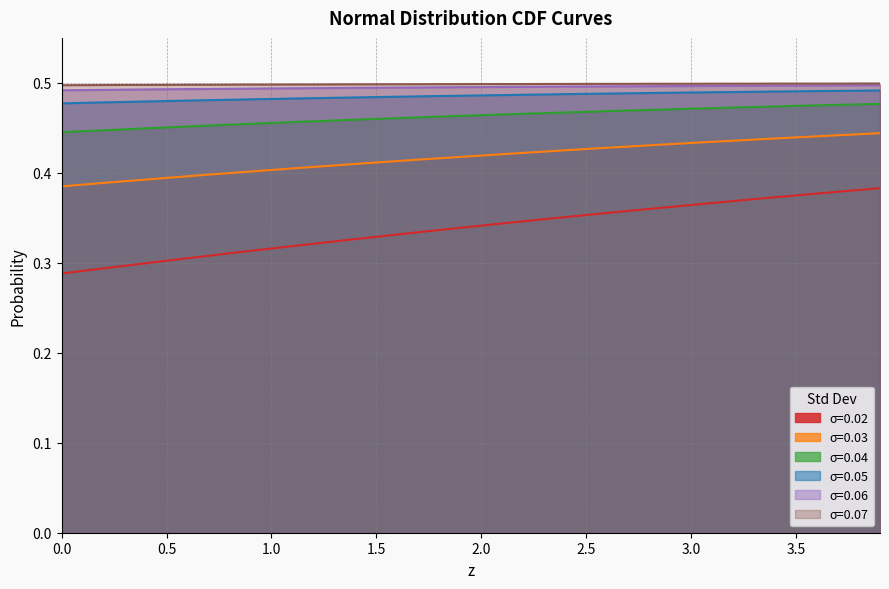

How many series are shown in this chart?

6